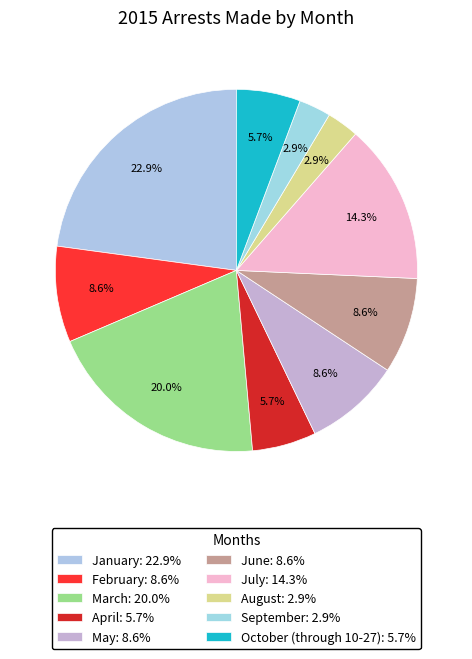

What percentage is the January slice, to the nearest percent?

23%